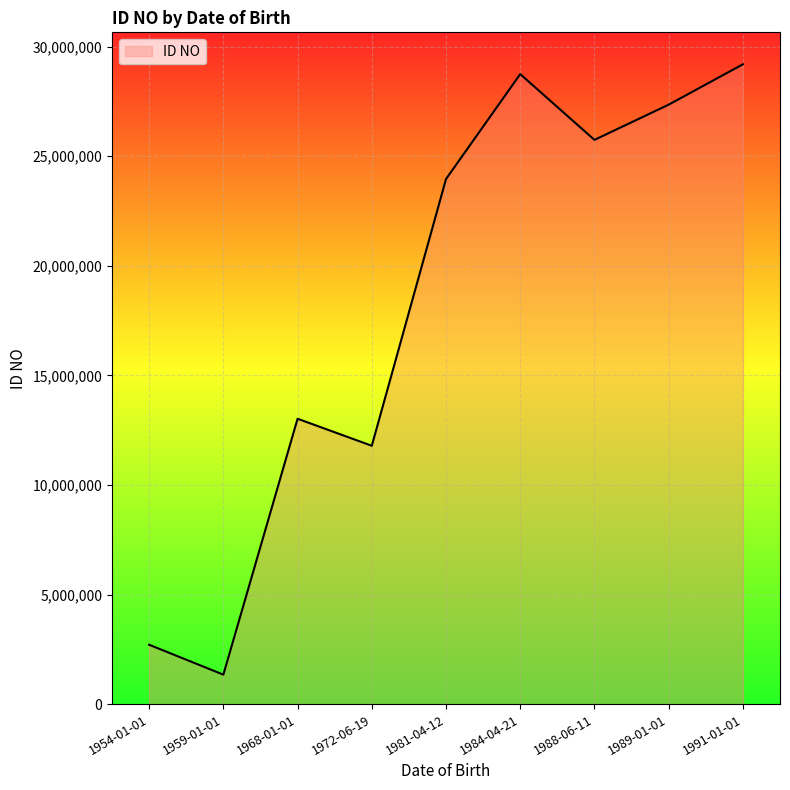

The value at 1972-06-19 is 11788548. True or false?

True